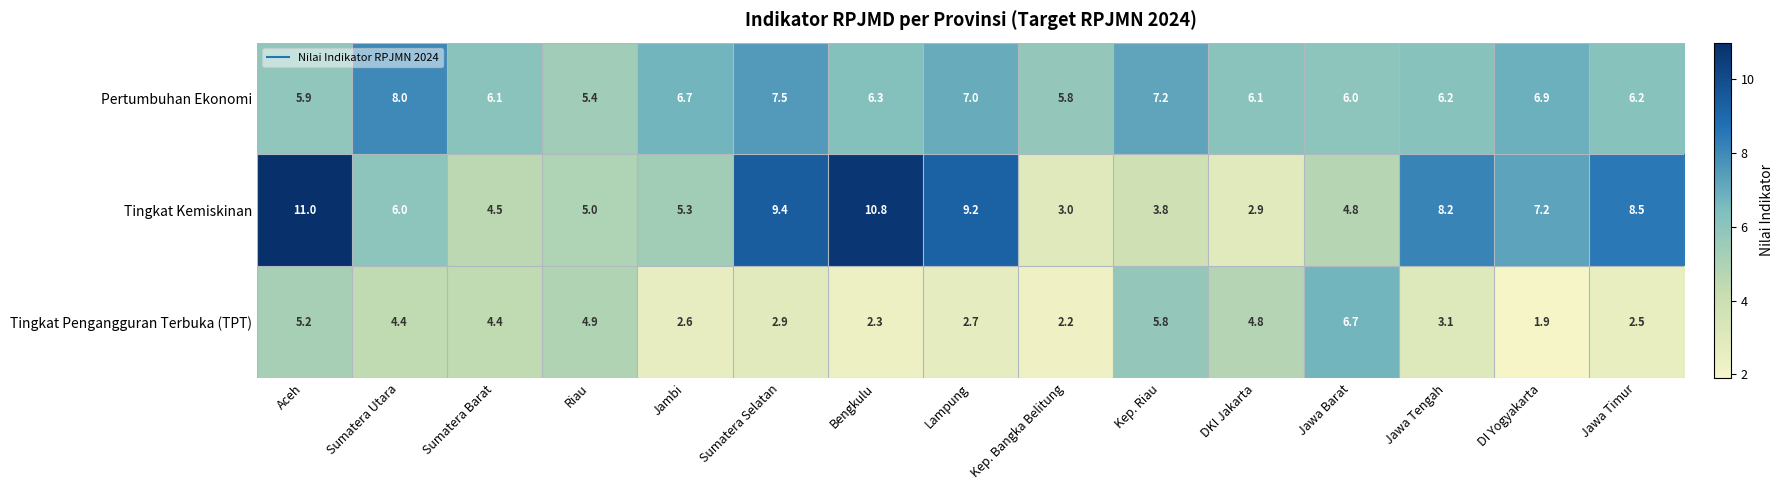

What is the spread (max minus min) of values at Sumatera Selatan?

6.5